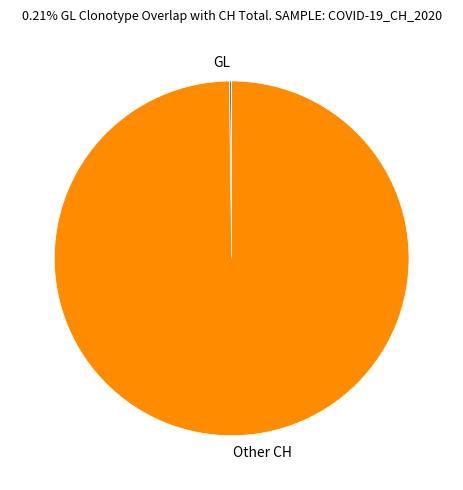

Does any single category account for the majority?

Yes